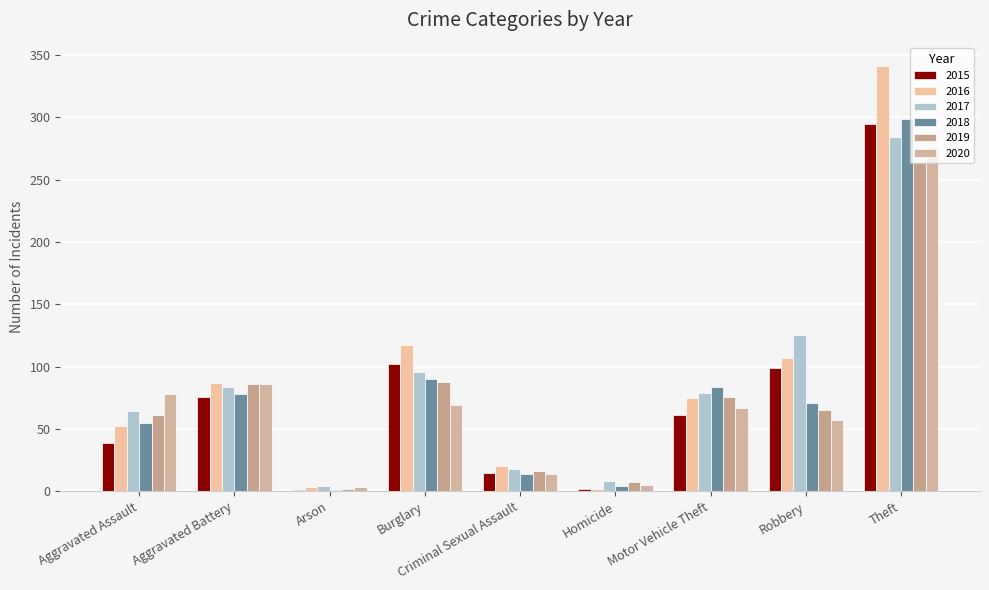

True or false: 2020 has a value of 39 at Robbery.

False